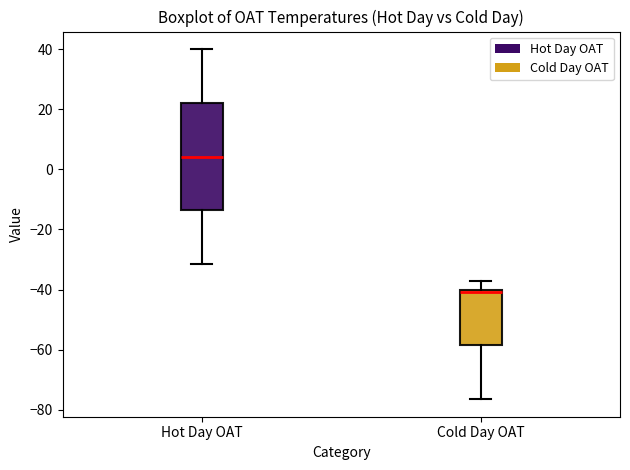

Reading left to right, read every box against the y-axis: the position of its median line, the range the box covers, and the ends of its whiskers. The values are not printed on the chart, so give them approximately, as read against the axis.

Hot Day OAT: median 4, box -14 to 22, whiskers -32 to 40
Cold Day OAT: median -40 (just below the box's upper edge), box -58 to -40, whiskers -76 to -38